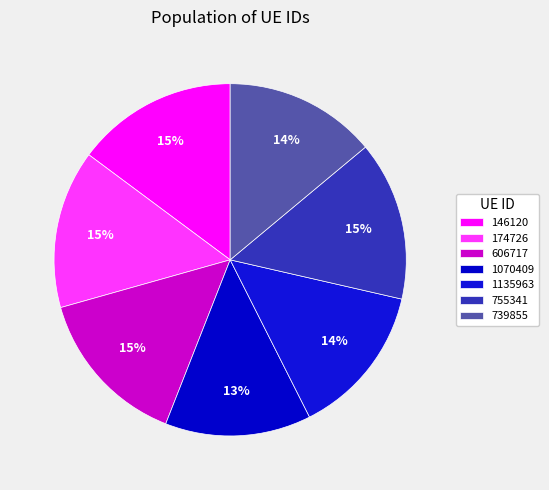

How many slices are in this pie chart?

7